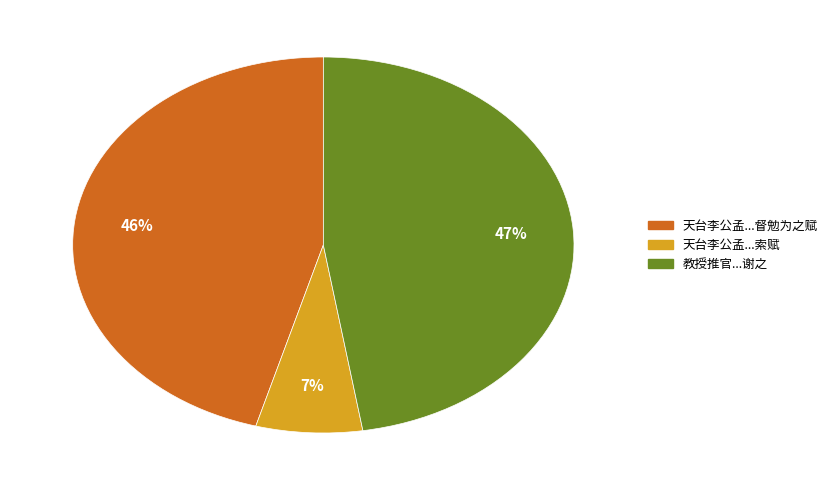

Is there a majority slice in this chart?

No